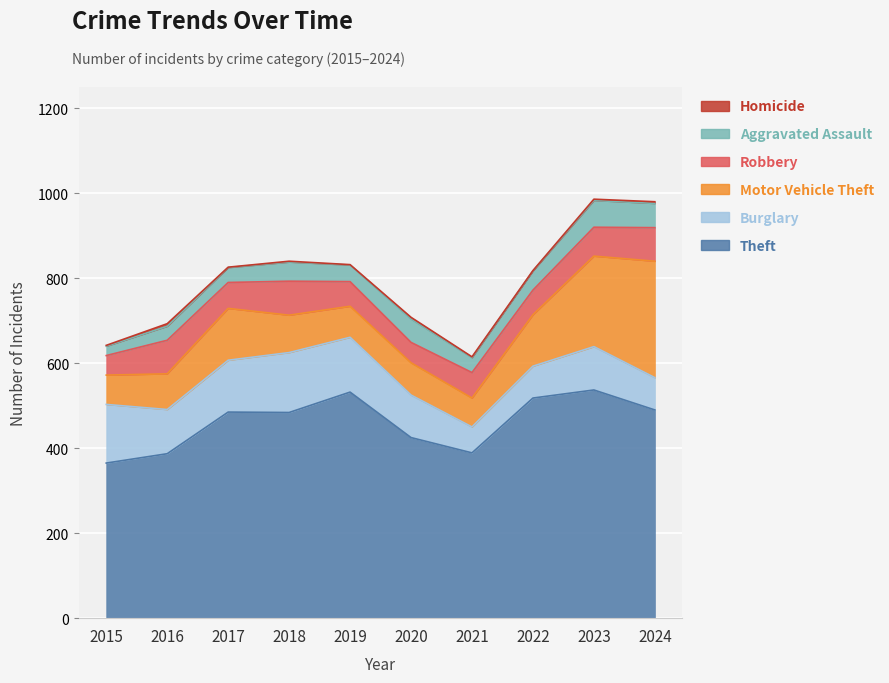

At which label does Robbery first exceed 61?

2016